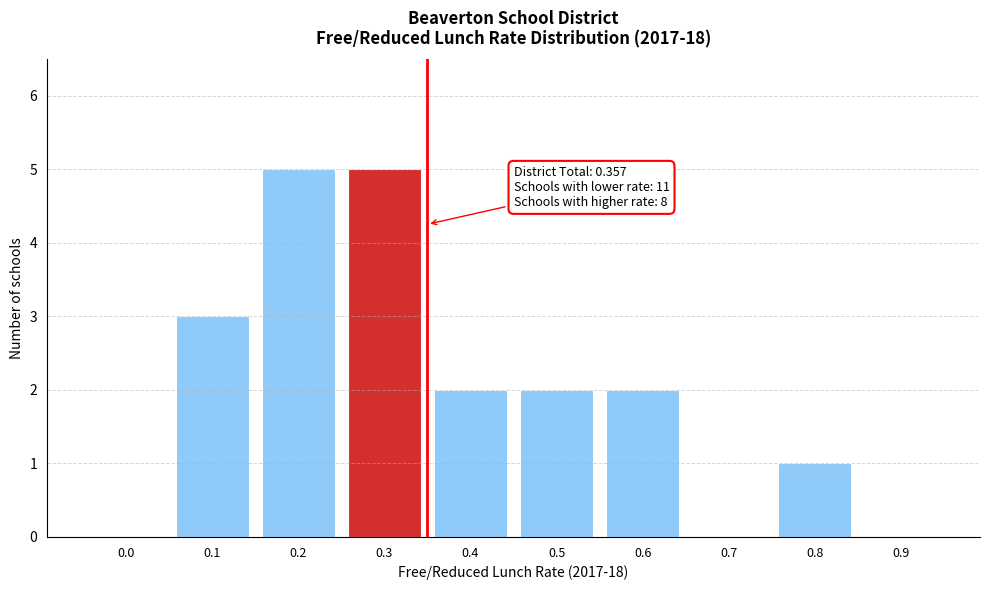

Reading right to left, list all the values displayed in this chart.

0.9=0	0.8=1	0.7=0	0.6=2	0.5=2	0.4=2	0.3=5	0.2=5	0.1=3	0.0=0